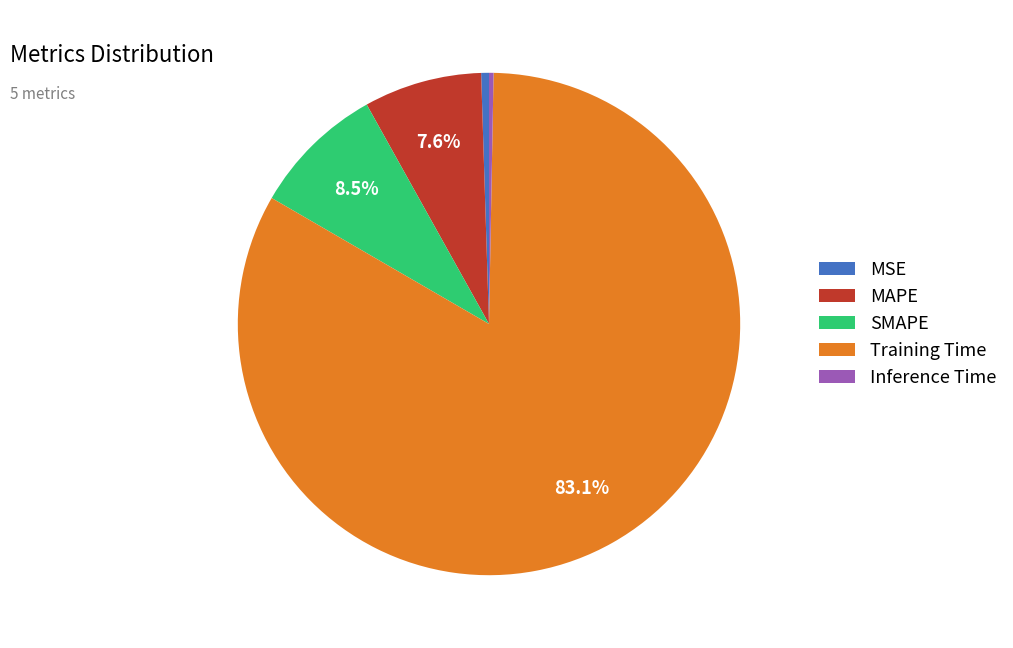

What is the largest slice in the pie chart?

Training Time